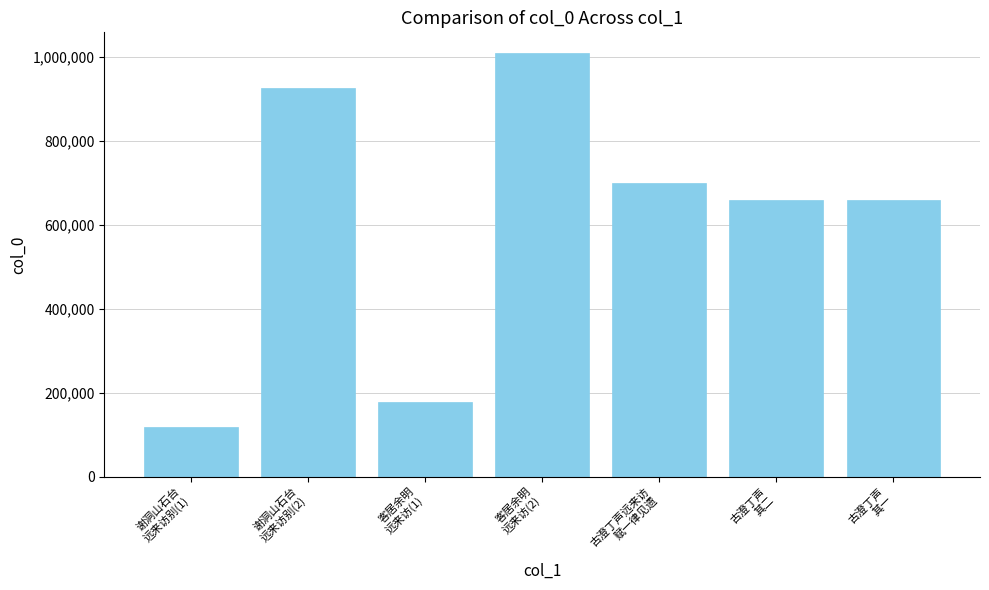

What is the label of the 2nd bar from the right?

古澄丁声
其二